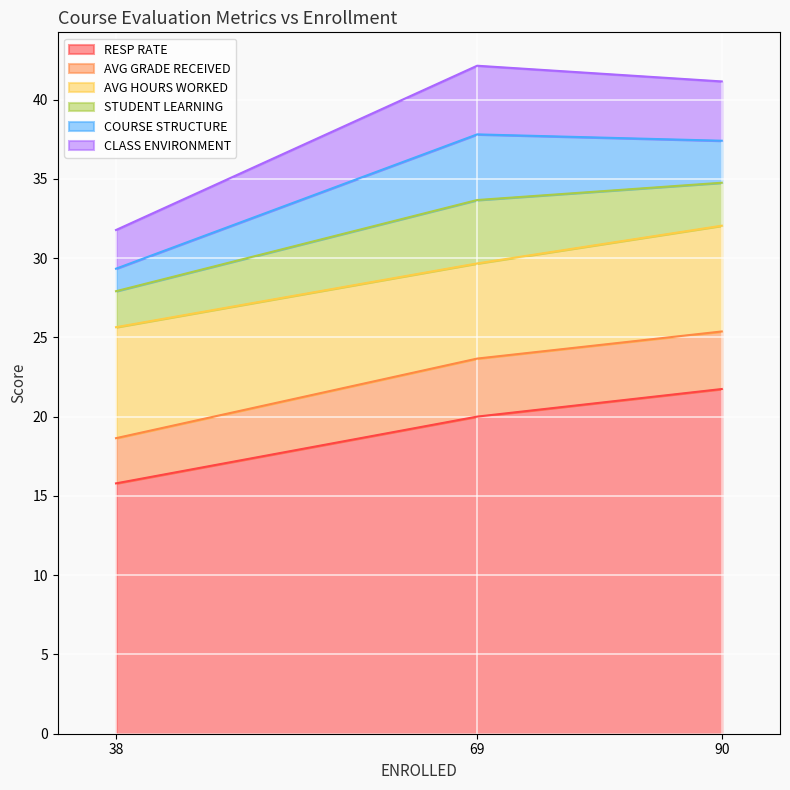

What is the sum of all CLASS ENVIRONMENT values?

10.5